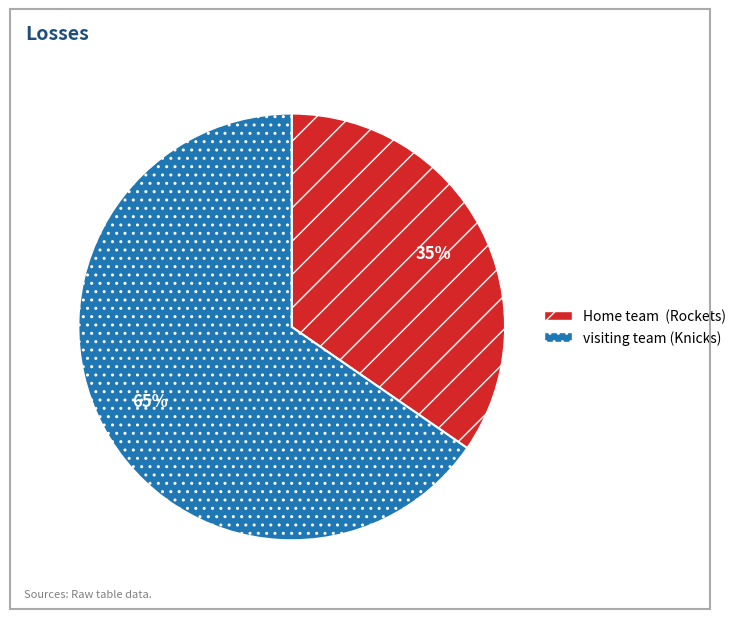

How many segments does this pie chart have?

2